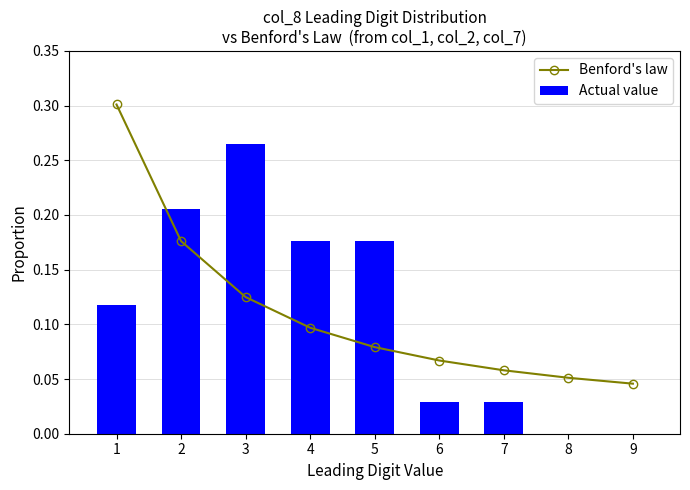

Count the Actual value values in the range 0 to 1.

9